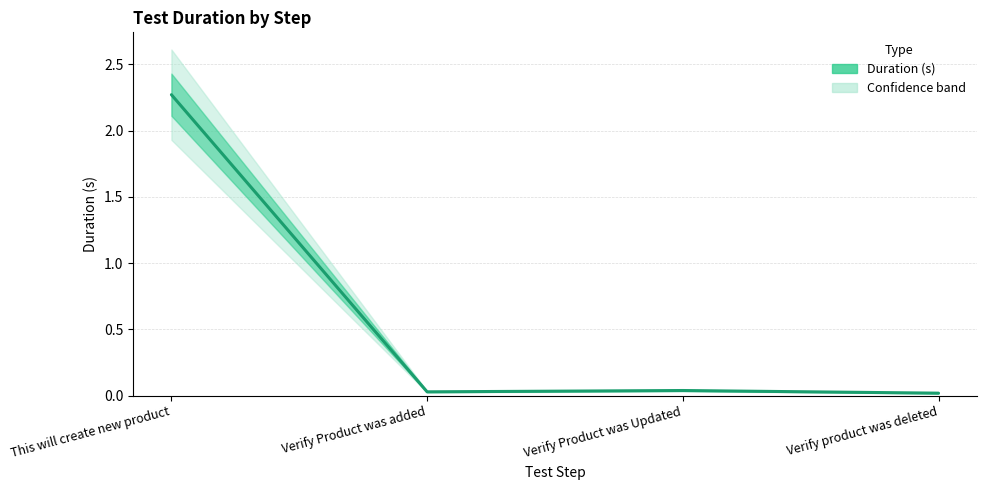

Which has a higher value, This will create new product or Verify Product was added?

This will create new product